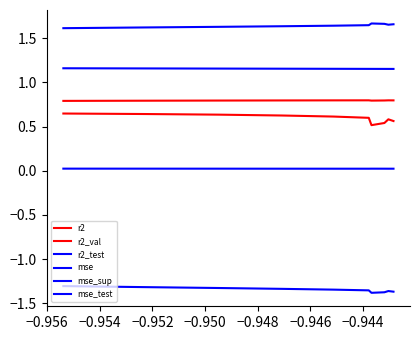

True or false: mse_test has more than 2 interior local peaks.

False